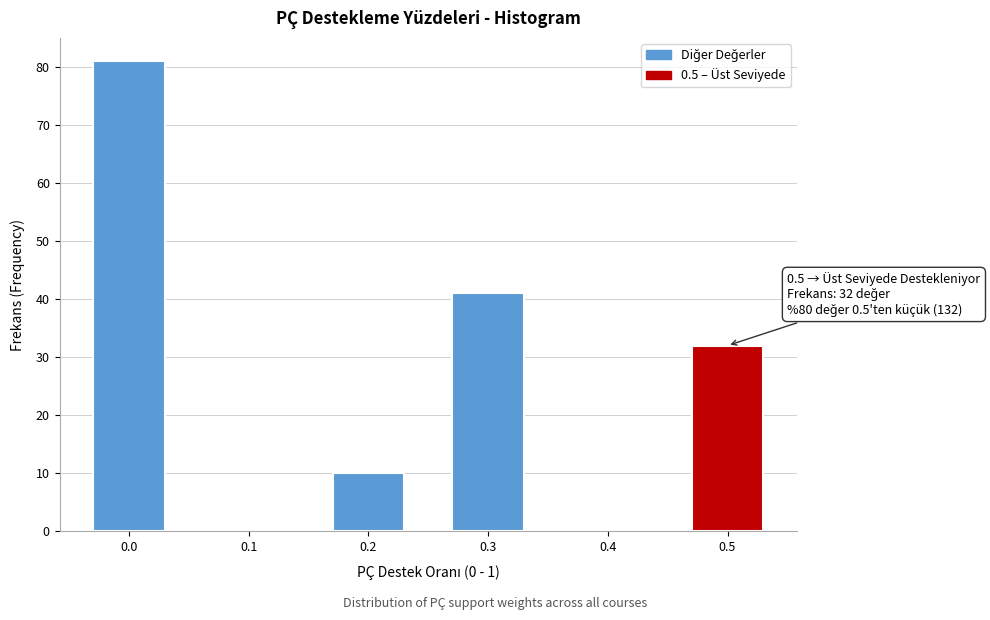

Reading left to right, transcribe all the data shown in this chart.

0.0=81	0.1=0	0.2=10	0.3=41	0.4=0	0.5=32